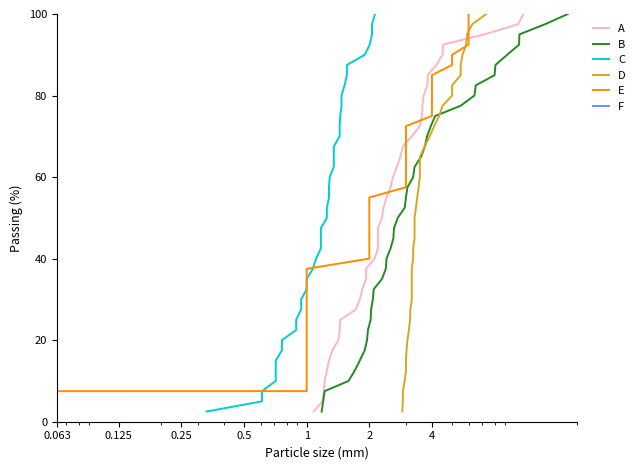

What is the maximum value for B?

100.0